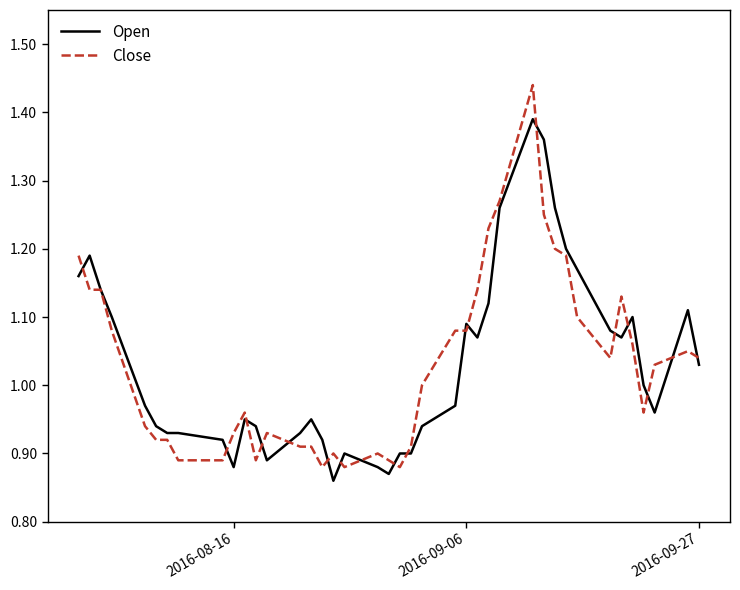

Rank the series by their maximum value, from highest to lowest.

Close, Open